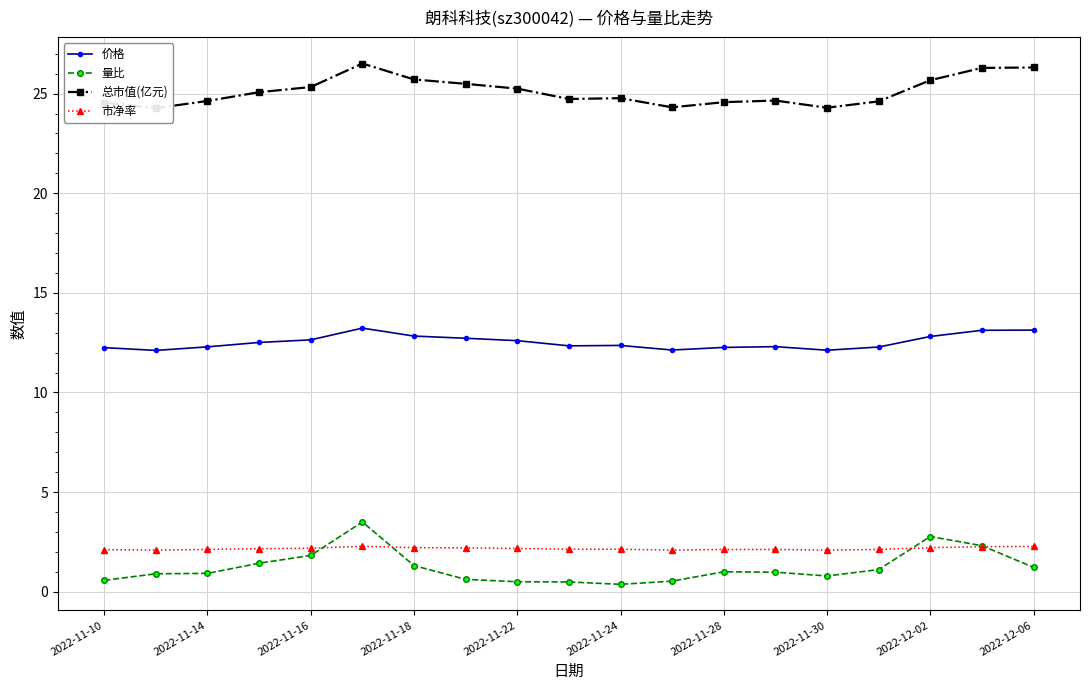

True or false: 市净率 and 价格 cross at least once.

False